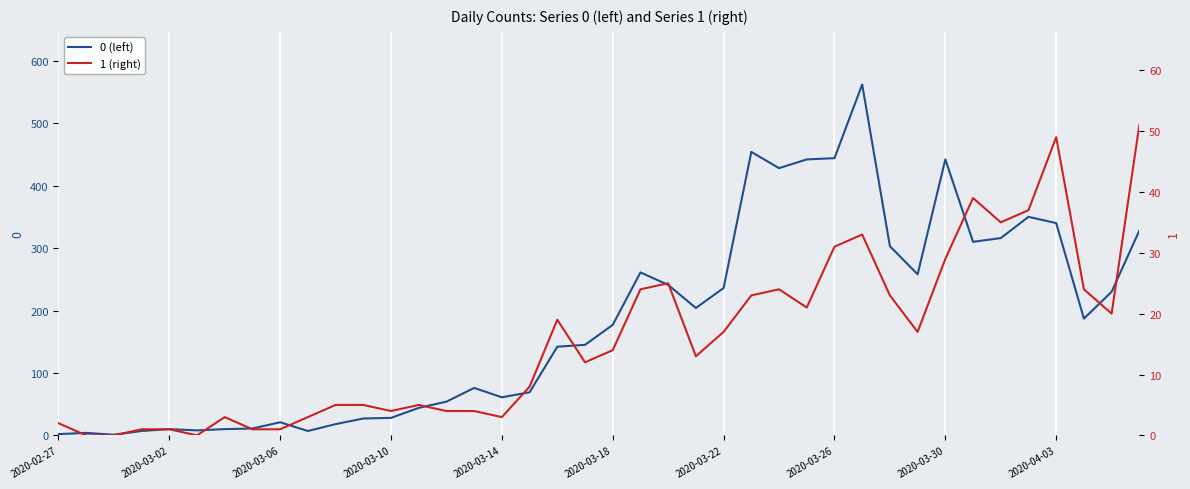

What are all the series names shown in the legend?

0 (left), 1 (right)